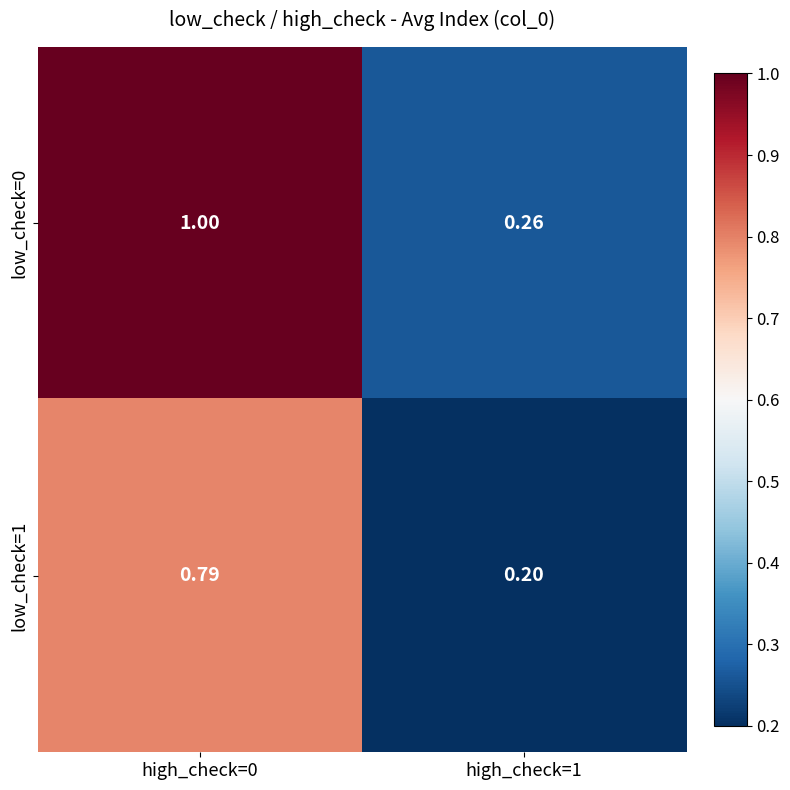

How many data points does each series have?

2